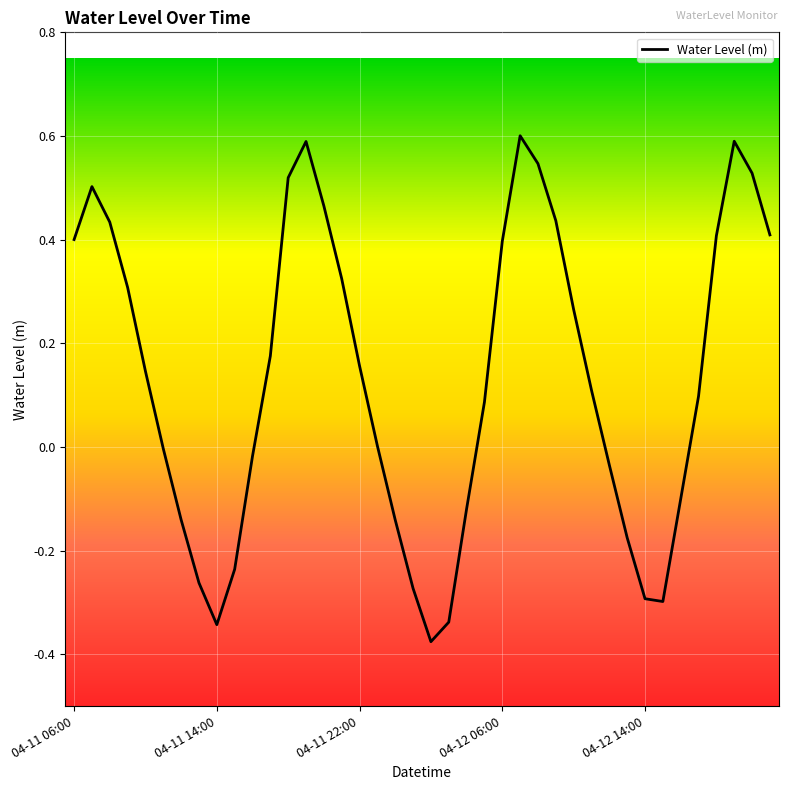

What is the difference between the maximum and minimum values?

1.0